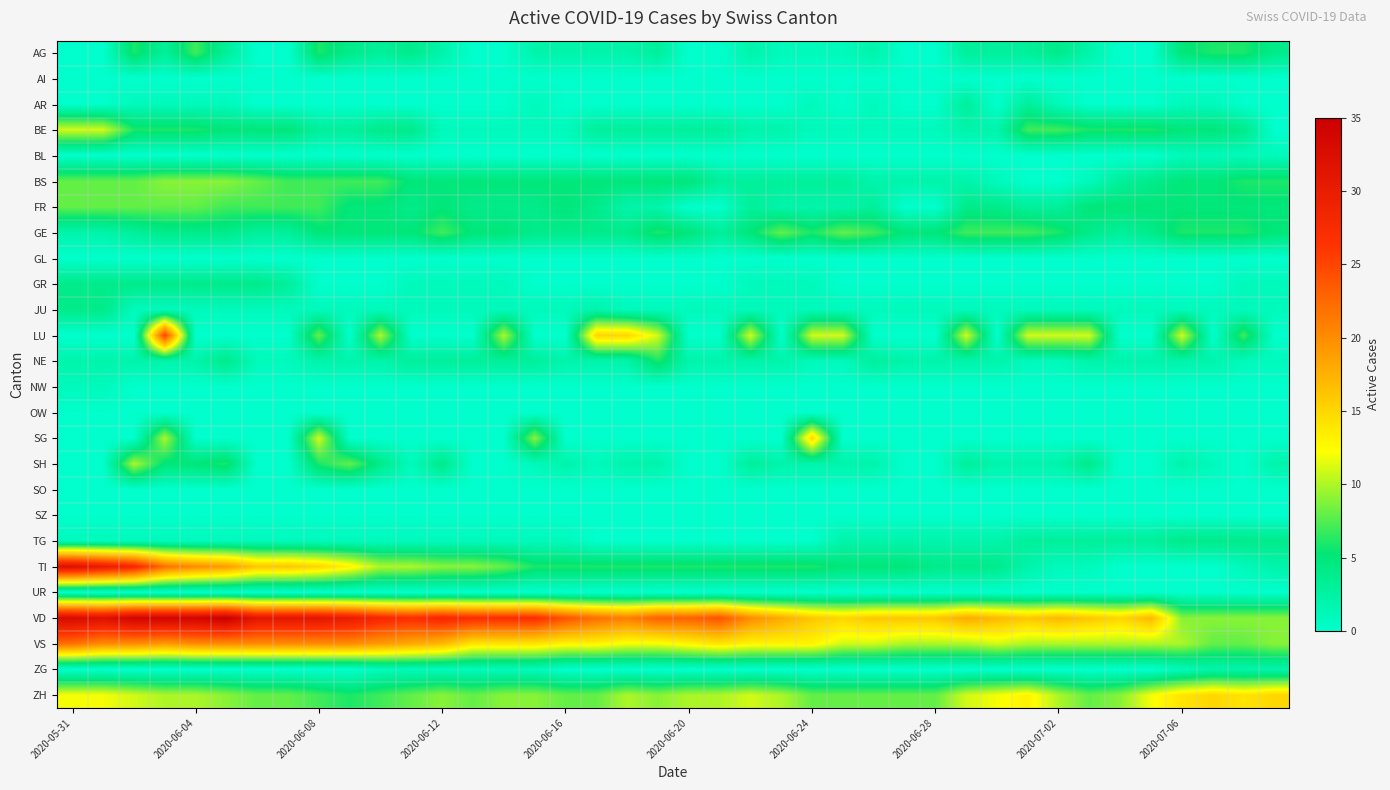

Reading right to left, what are all the values shown in this chart?

AG: 4	6	6	5	0	0	2	4	3	3	3	0	0	2	1	1	1	2	0	0	3	2	2	2	2	0	0	2	4	3	4	6	0	0	3	7	3	6	0	0
AI: 0	0	0	0	0	0	0	0	0	0	0	0	0	0	0	0	0	0	0	0	0	0	0	0	0	0	0	0	0	0	0	0	0	0	0	0	0	0	0	0
AR: 0	0	1	1	0	0	0	1	3	0	3	0	0	1	0	1	0	0	0	0	0	0	0	0	1	0	0	0	0	0	0	0	0	0	1	1	1	1	0	0
BE: 0	4	5	5	6	6	6	7	7	2	2	1	1	1	1	1	2	2	3	3	3	3	3	1	1	1	1	1	4	4	3	3	5	5	5	6	6	6	11	11
BL: 1	1	1	1	0	0	0	0	0	0	0	0	0	0	0	0	0	0	0	0	0	0	0	0	0	0	0	0	0	0	0	0	0	0	0	0	0	0	0	0
BS: 6	6	5	5	4	3	1	0	0	1	2	2	2	2	3	3	3	3	3	5	5	5	5	5	5	5	5	5	5	7	7	7	7	8	9	9	9	8	8	8
FR: 5	5	5	5	5	5	5	3	3	4	4	0	0	3	2	2	2	3	0	0	2	2	4	5	4	4	4	5	4	5	5	7	7	7	7	8	8	8	8	8
GE: 5	6	6	6	4	3	4	6	7	7	7	5	5	7	8	6	8	5	3	5	6	4	4	4	4	5	5	7	5	5	5	5	3	3	4	4	4	3	2	2
GL: 0	0	0	0	0	0	0	0	0	0	0	0	0	0	0	0	0	0	0	0	0	0	0	0	0	0	0	0	0	0	0	0	0	0	0	0	0	0	0	0
GR: 1	1	0	0	0	0	0	0	0	0	0	0	0	0	0	1	1	1	0	0	0	0	0	0	0	1	1	1	1	0	0	0	3	4	4	4	4	4	4	4
JU: 1	1	1	1	1	1	1	1	1	1	1	1	1	1	1	1	1	1	1	1	1	1	2	1	1	1	1	1	1	1	1	1	1	1	1	1	1	1	4	4
LU: 0	7	0	11	0	0	11	11	11	0	11	0	0	0	11	11	0	11	0	0	11	15	15	0	0	10	0	0	0	10	0	8	0	0	0	0	25	0	0	0
NE: 1	1	2	2	2	2	2	1	1	2	2	2	2	3	1	1	2	2	2	2	6	2	2	2	3	3	3	3	3	2	2	2	1	1	4	2	2	2	2	2
NW: 0	0	0	0	0	0	0	0	0	0	0	0	0	0	0	0	0	0	0	0	0	0	0	0	0	0	0	0	0	0	0	0	0	0	0	0	0	0	1	1
OW: 0	0	0	0	0	0	0	0	0	0	0	0	0	0	0	0	0	0	0	0	0	0	0	0	0	0	0	0	0	0	0	0	0	0	0	0	0	0	0	0
SG: 0	0	0	0	0	0	0	0	0	0	0	0	0	0	0	15	0	0	0	0	0	0	0	0	9	0	0	0	0	0	0	11	0	0	0	0	10	0	0	0
SH: 2	0	1	2	0	0	4	2	2	2	3	0	0	2	2	2	2	3	0	0	2	2	1	2	1	0	0	4	1	4	8	6	0	0	6	5	5	10	0	0
SO: 0	0	0	0	0	0	0	0	0	0	0	0	0	0	0	0	0	0	0	0	0	0	0	0	0	0	0	0	0	0	0	0	0	0	0	0	0	0	0	0
SZ: 0	0	0	0	0	0	0	0	0	0	0	0	0	0	0	0	0	0	0	0	0	0	0	0	0	0	0	0	0	0	0	0	0	0	0	0	0	0	0	0
TG: 4	4	4	4	3	3	3	3	3	2	2	2	2	2	2	0	0	0	0	0	0	0	0	1	1	1	1	1	1	1	1	1	1	1	1	1	1	1	1	1
TI: 2	1	0	0	0	0	1	1	2	4	4	4	5	5	5	6	6	6	6	6	6	6	6	6	6	8	9	9	10	10	13	15	16	16	19	20	22	28	30	32
UR: 0	0	0	0	0	0	0	0	0	0	0	0	0	0	0	0	0	0	0	0	0	0	0	0	0	0	0	0	0	0	0	0	0	0	0	0	0	0	0	0
VD: 9	9	9	9	17	15	16	17	16	17	18	16	16	16	15	16	18	20	24	23	23	21	22	24	27	27	27	28	27	28	30	31	31	31	35	34	34	34	32	33
VS: 9	8	8	10	10	10	10	10	10	11	10	10	10	11	11	13	13	13	14	13	12	12	13	13	14	14	14	17	18	19	20	20	20	20	20	20	19	20	20	22
ZG: 2	2	2	1	0	0	0	0	0	0	0	0	0	0	0	0	0	0	0	0	0	0	0	0	1	1	1	1	1	1	0	0	0	0	0	0	0	0	0	0
ZH: 15	14	15	14	12	9	8	10	13	12	11	8	8	8	8	8	10	11	10	10	9	10	8	8	9	9	8	9	8	7	6	7	8	8	9	10	10	11	12	12